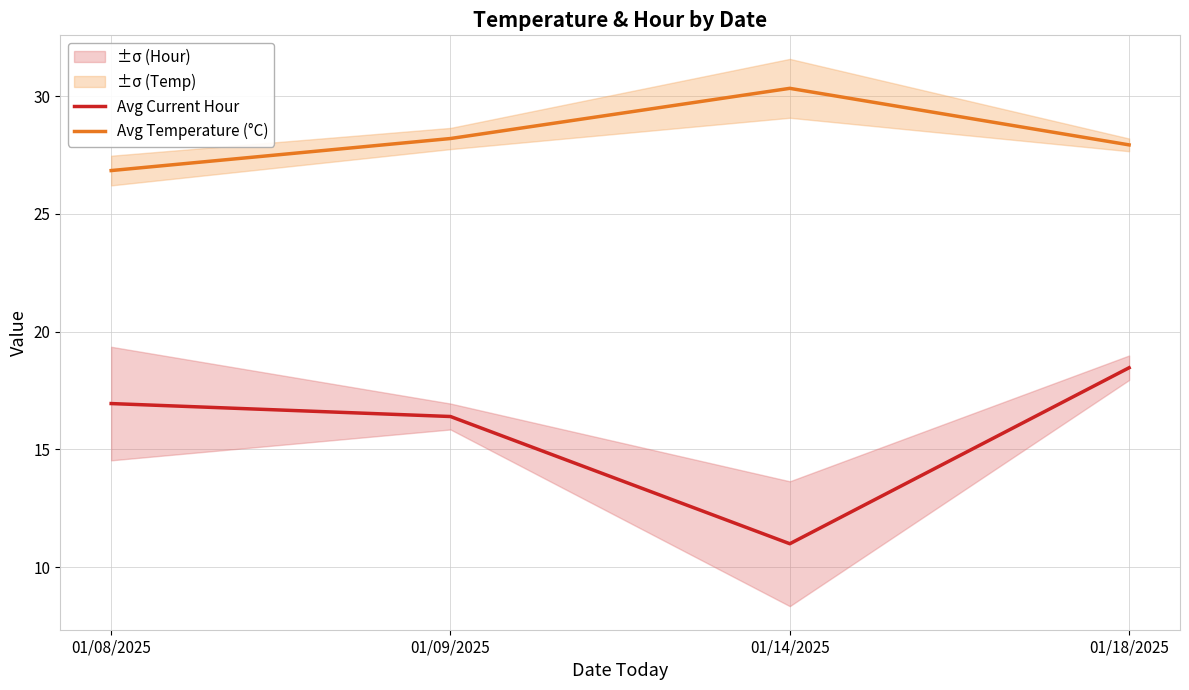

What is the value of the Avg Temperature (°C) point at the 4th from the left?

27.9